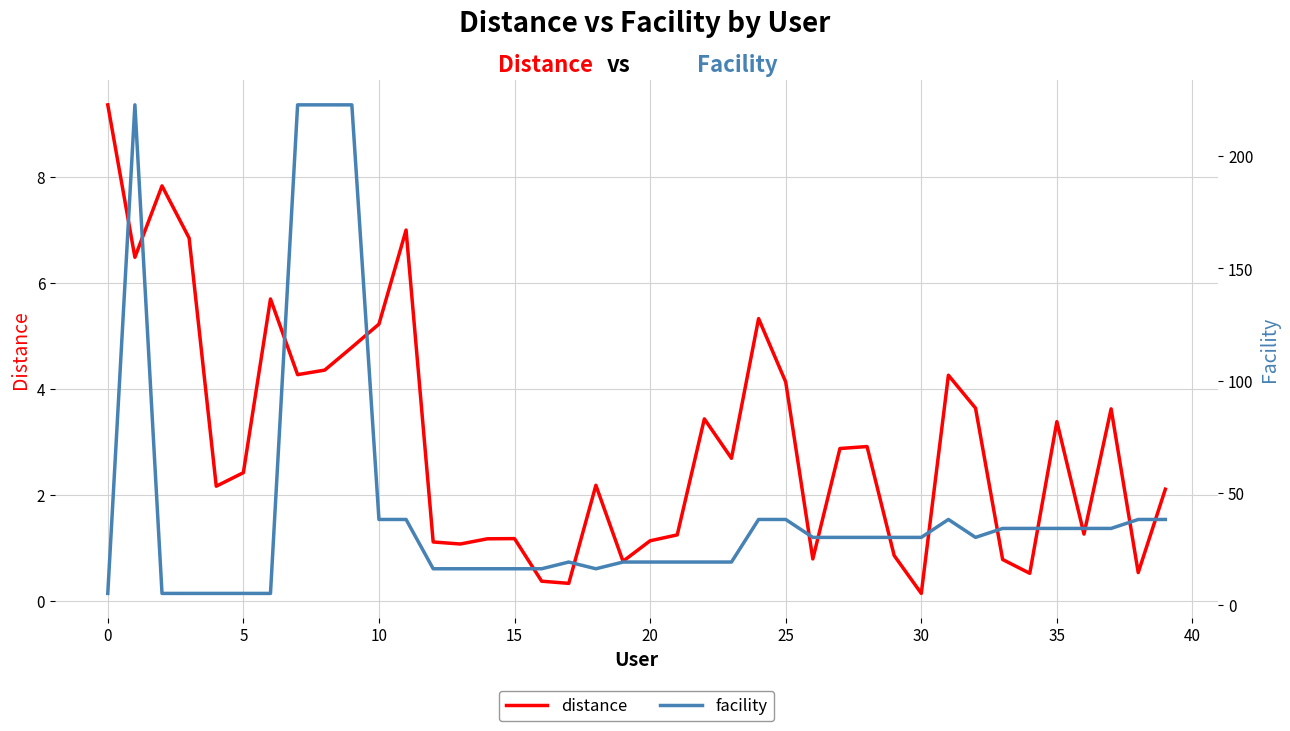

The facility series shows 39.7 at 27. True or false?

False